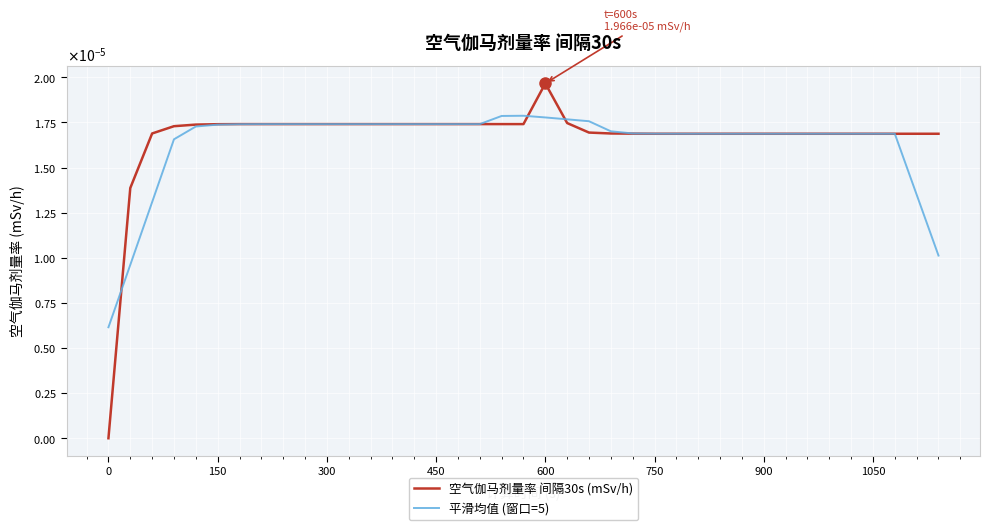

True or false: 空气伽马剂量率 间隔30s (mSv/h) has more than 0 interior local peaks.

True